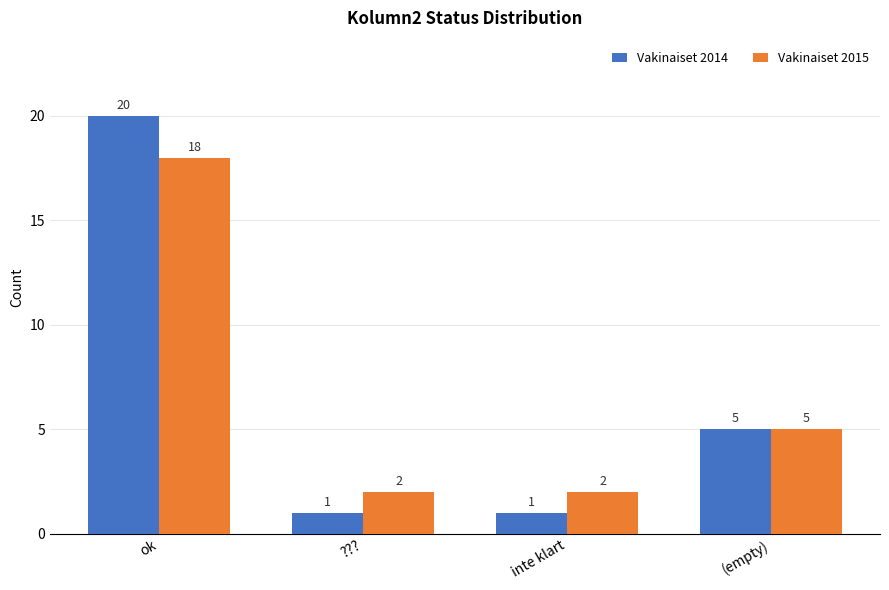

How many Vakinaiset 2015 values are between 2 and 18?

4